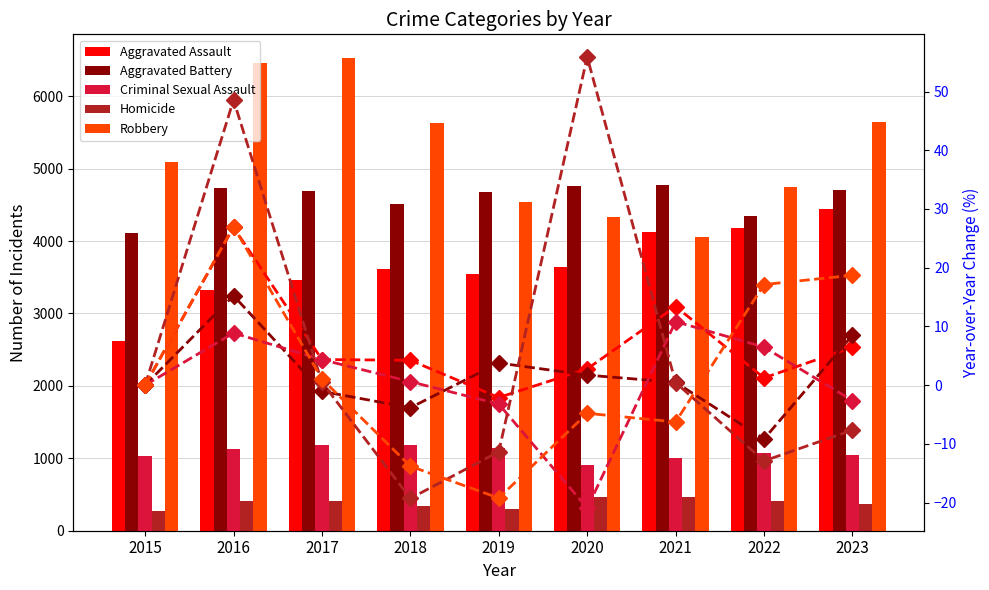

Reading left to right, what are all the values shown in this chart?

Aggravated Assault: 2015=2619	2016=3323	2017=3468	2018=3615	2019=3539	2020=3637	2021=4124	2022=4175	2023=4444
Aggravated Battery: 2015=4110	2016=4736	2017=4686	2018=4506	2019=4676	2020=4756	2021=4779	2022=4341	2023=4710
Criminal Sexual Assault: 2015=1036	2016=1128	2017=1177	2018=1184	2019=1146	2020=906	2021=1004	2022=1069	2023=1041
Homicide: 2015=278	2016=413	2017=415	2018=335	2019=297	2020=463	2021=465	2022=405	2023=374
Robbery: 2015=5087	2016=6461	2017=6529	2018=5628	2019=4546	2020=4328	2021=4057	2022=4752	2023=5641